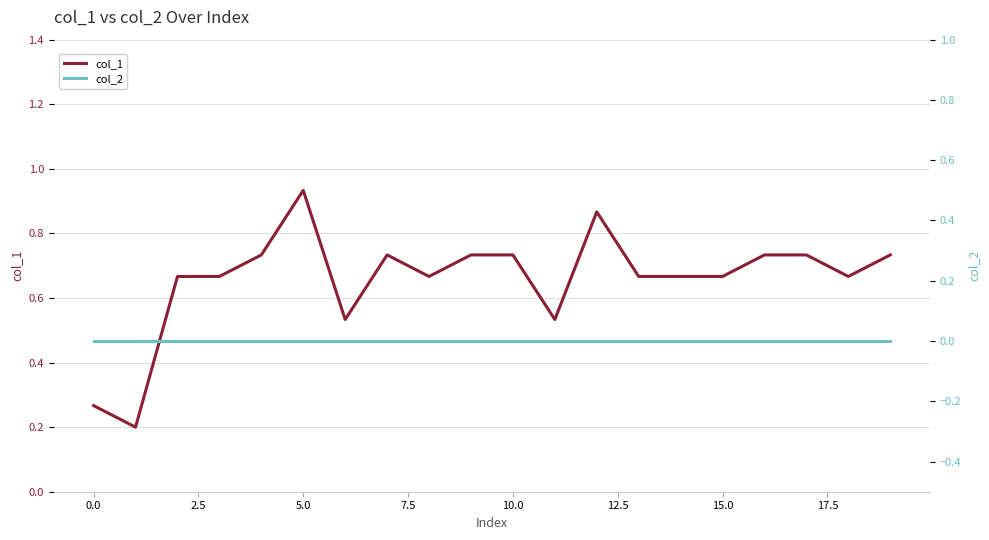

True or false: col_1 and col_2 cross at least once.

False